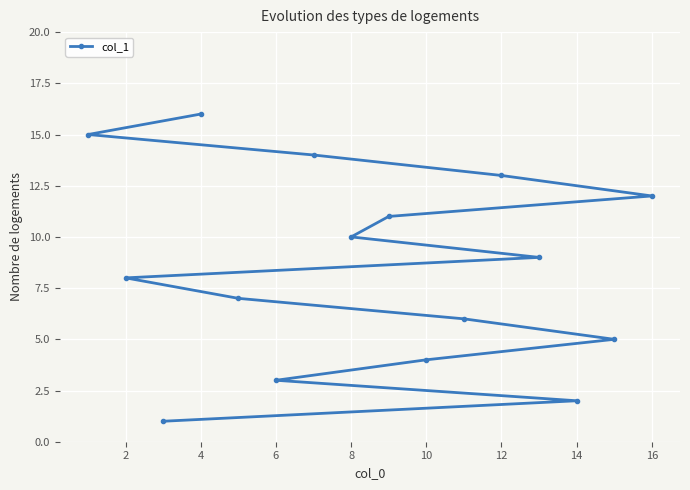

Is it true that the value at 4 is 16?

True